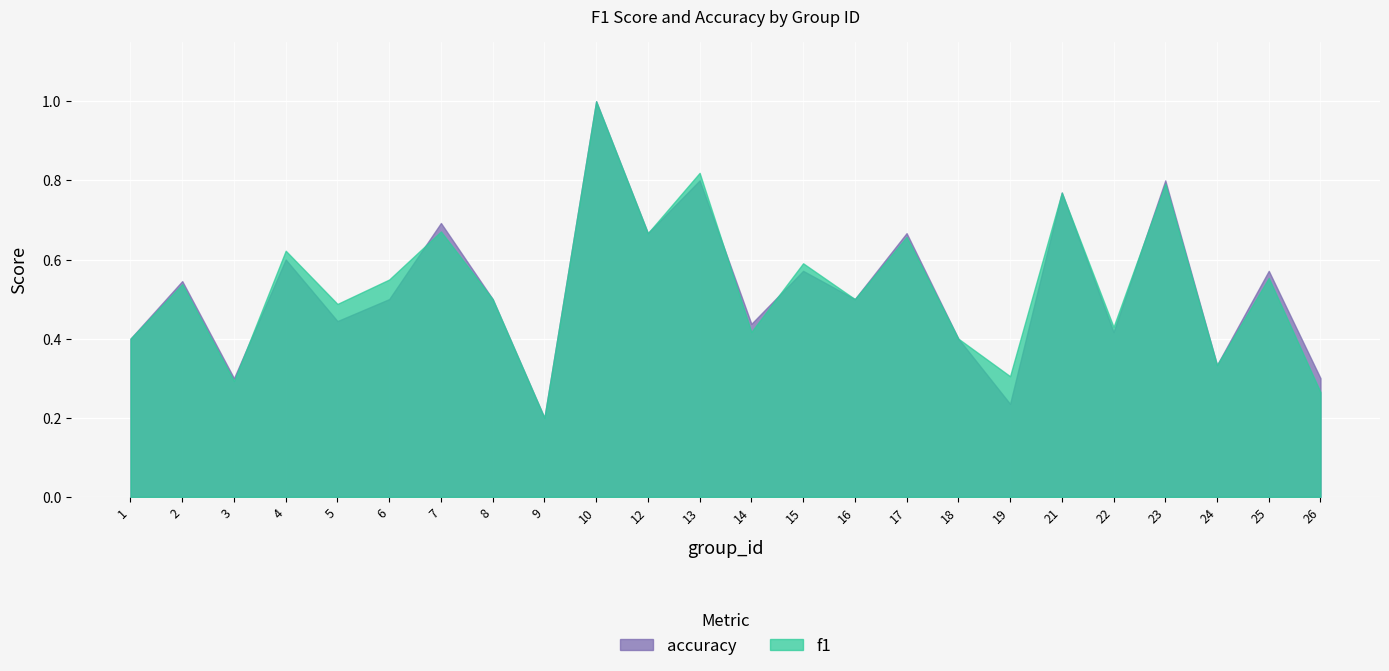

What is the minimum value for accuracy?

0.2